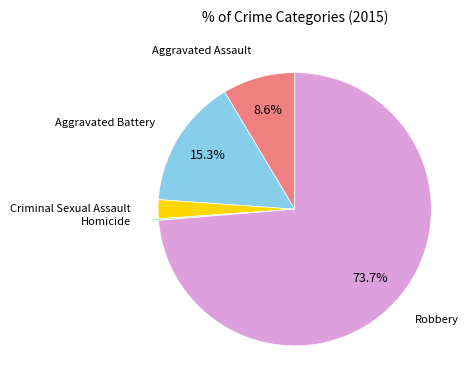

To the nearest percent, what is the difference between the largest and smallest slice percentages?

74%